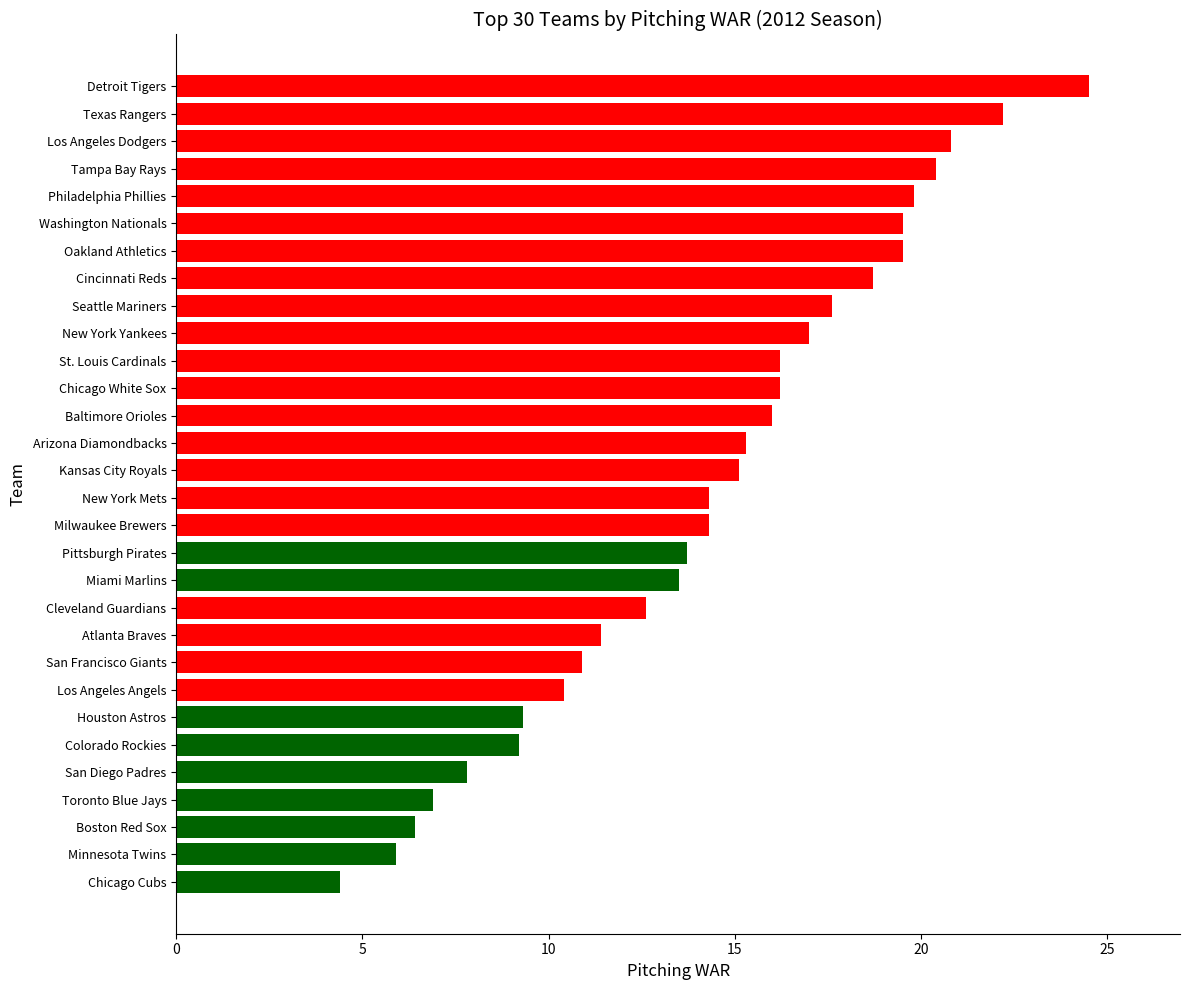

How many data points are above 15?

15